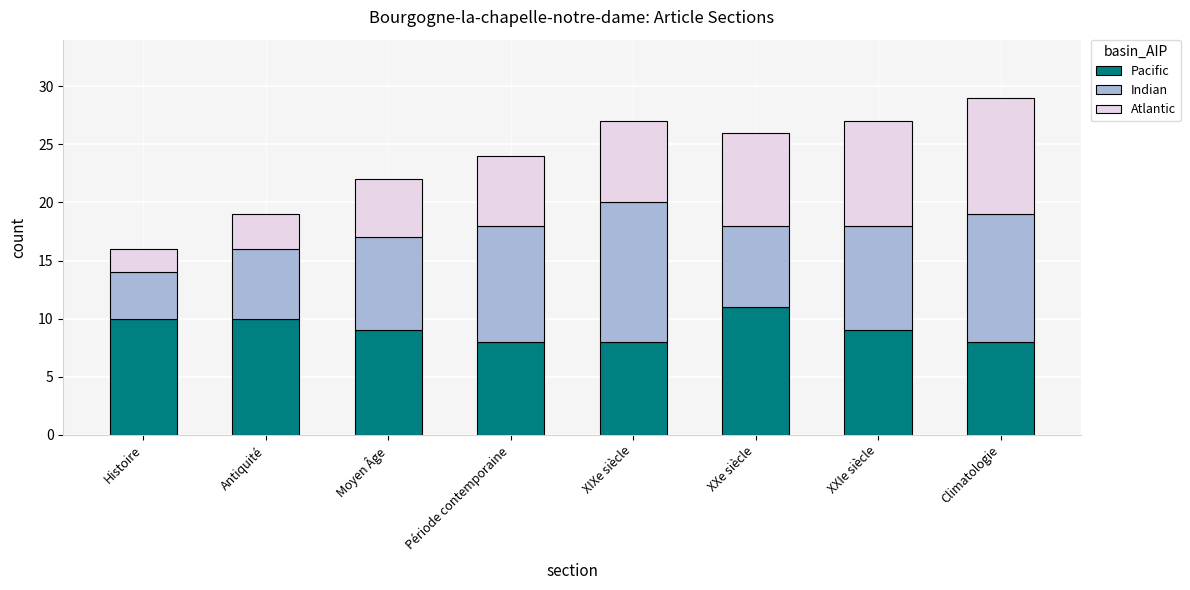

Reading left to right, transcribe the values for Pacific.

10	10	9	8	8	11	9	8